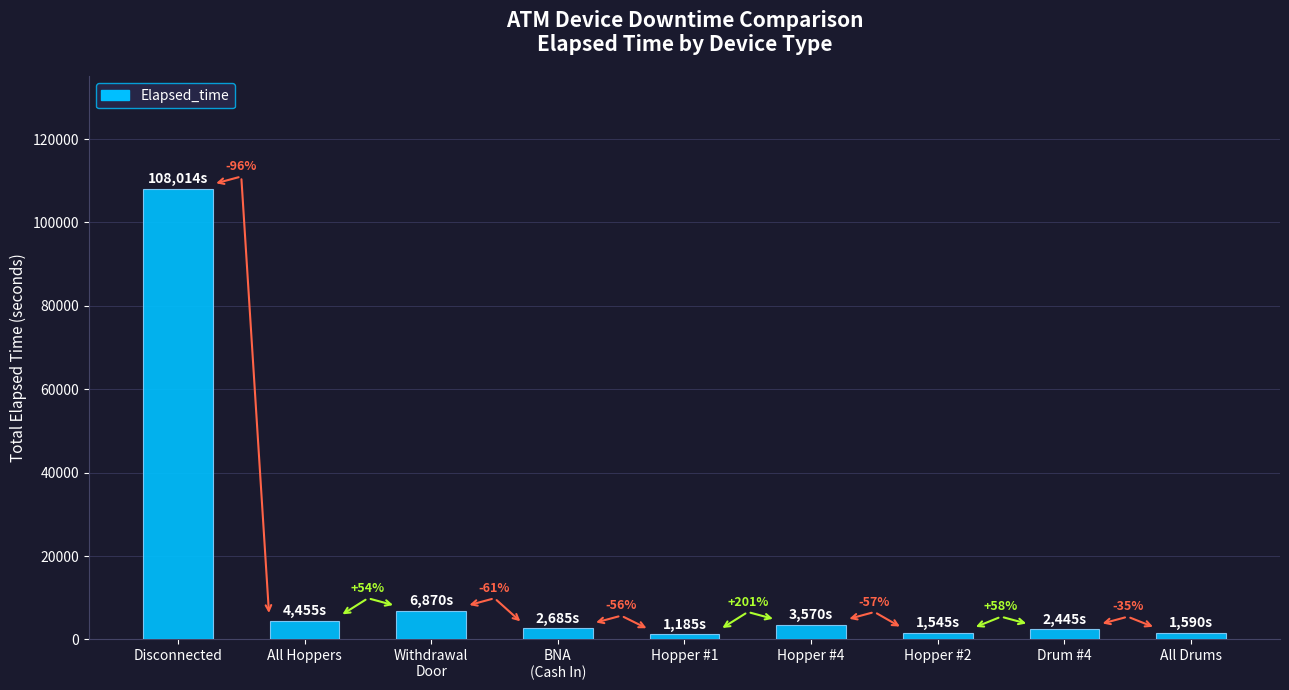

How many bars are there in total?

9